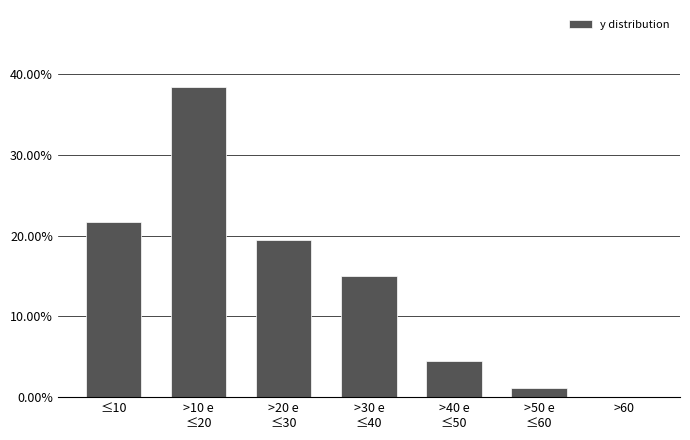

What is the greatest value displayed?

38.3